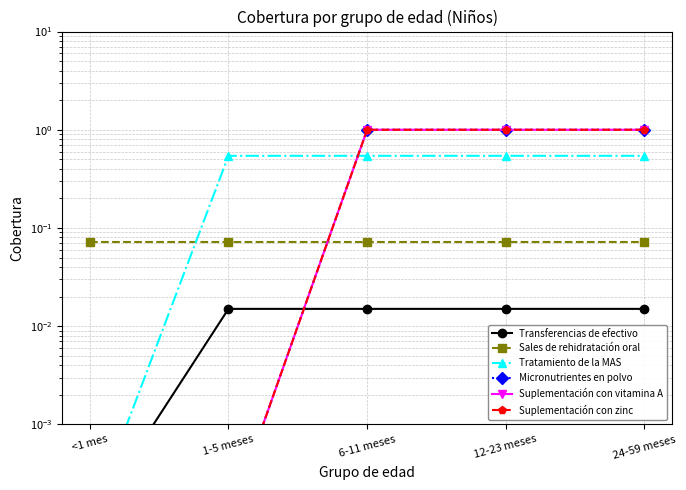

What is the label of the 4th point from the right?

1-5 meses